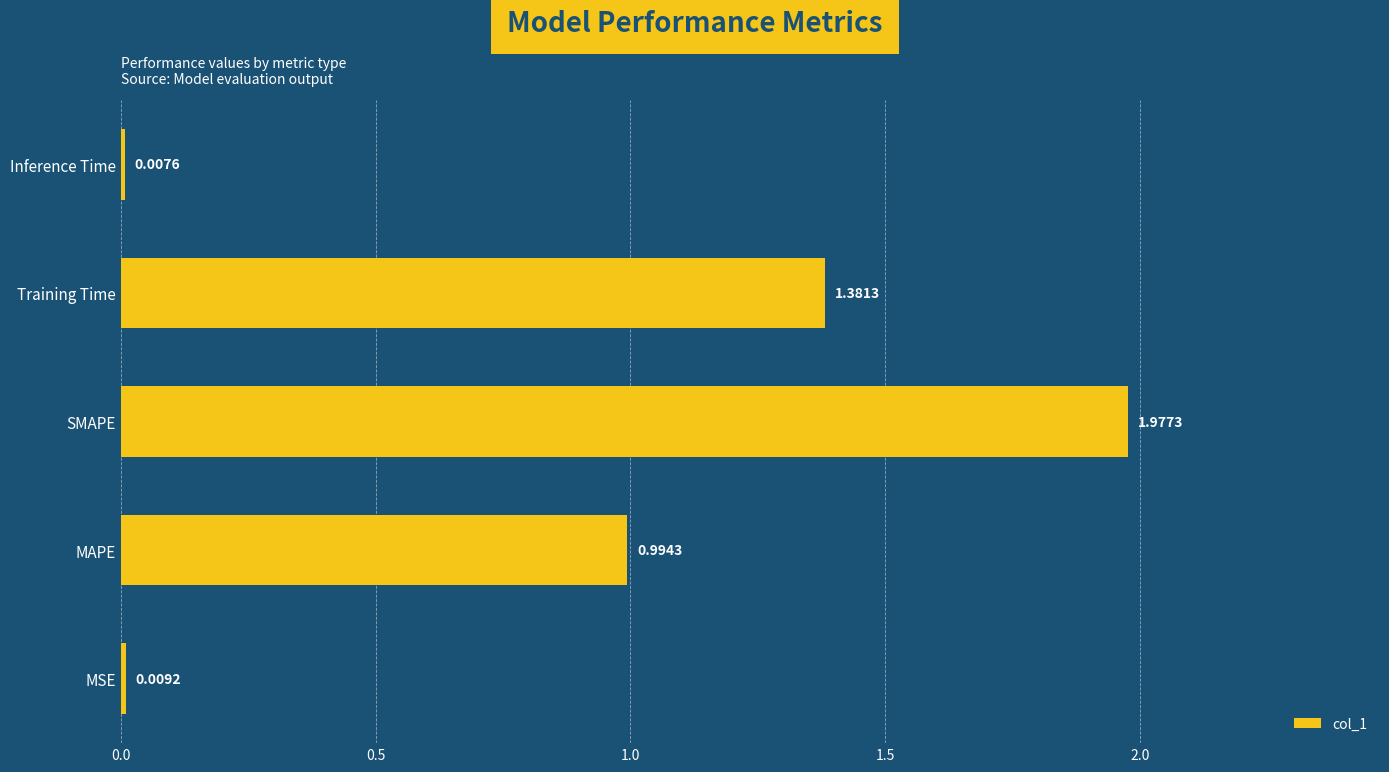

Rank the categories by value from lowest to highest.

Inference Time, MSE, MAPE, Training Time, SMAPE